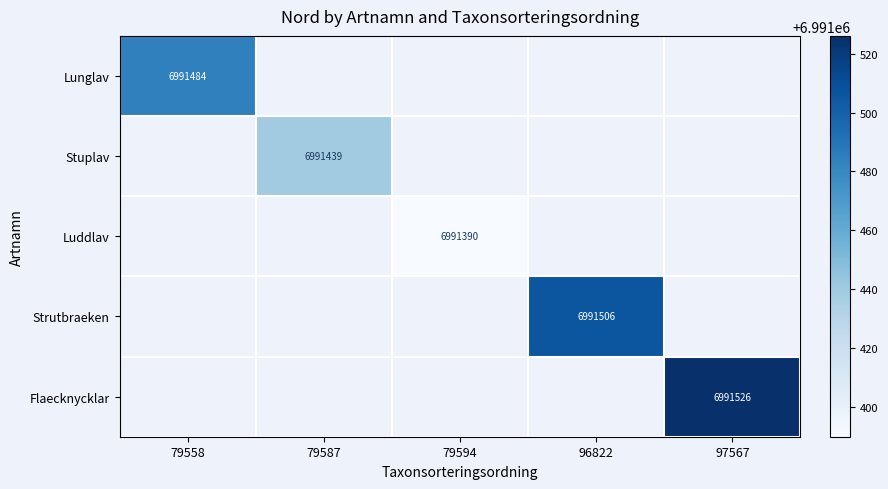

The Strutbraeken series shows 1768303 at 96822. True or false?

False